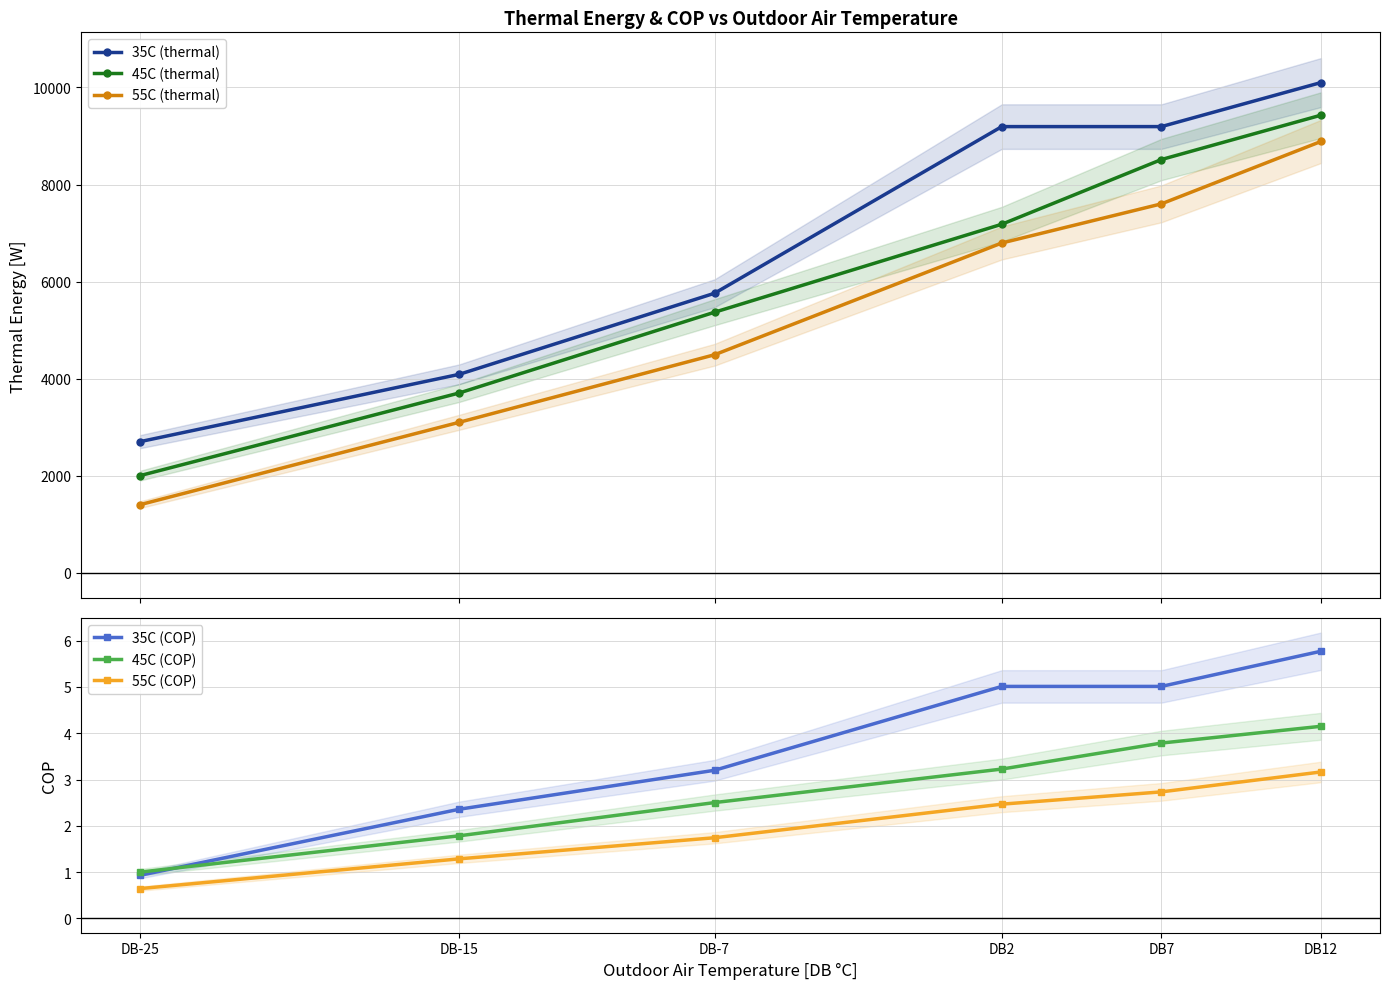

The value of 35C (thermal) at DB7 is 9193.3. True or false?

True